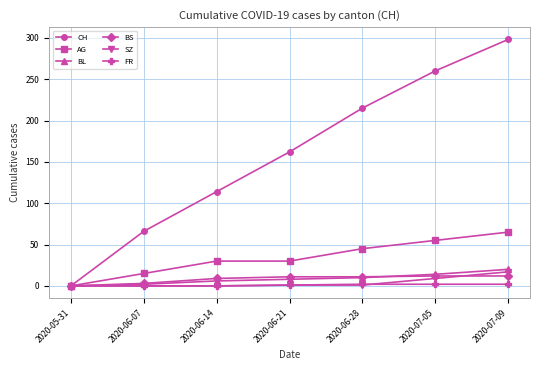

Which series has the largest range (max minus min)?

CH